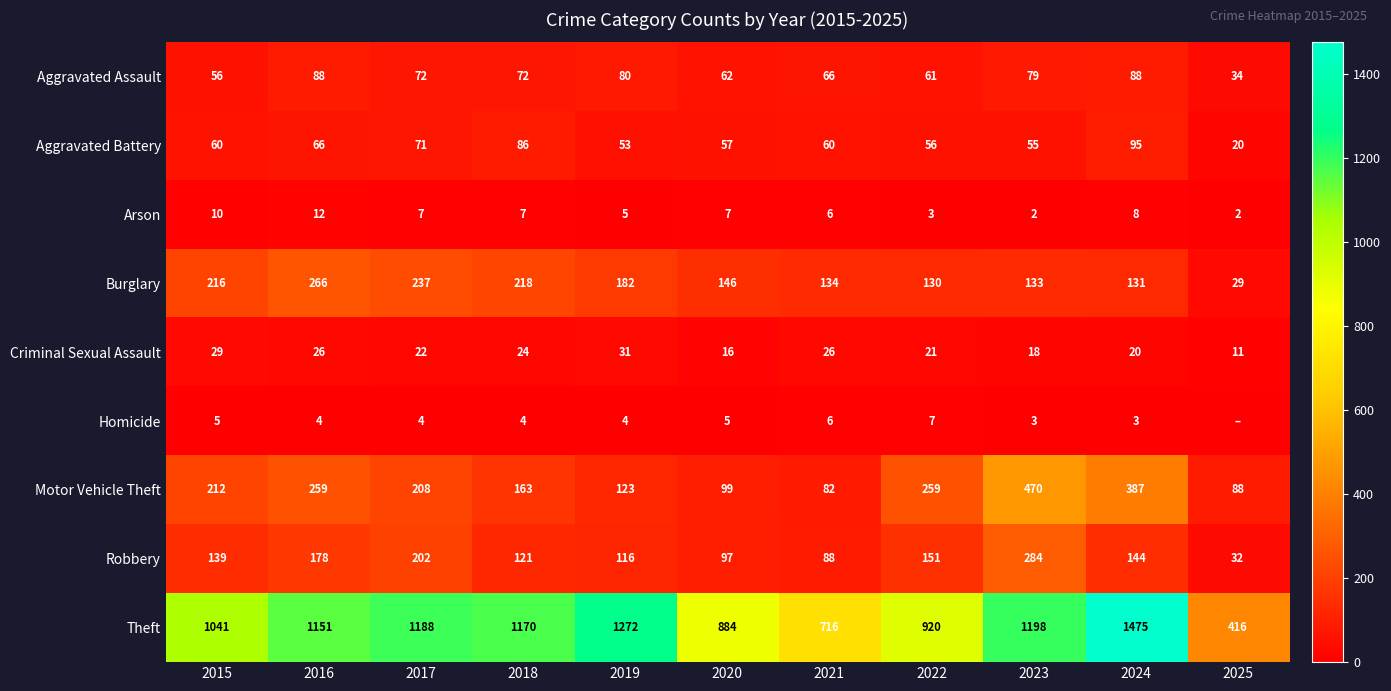

Which category has the lowest value across all series?

2025